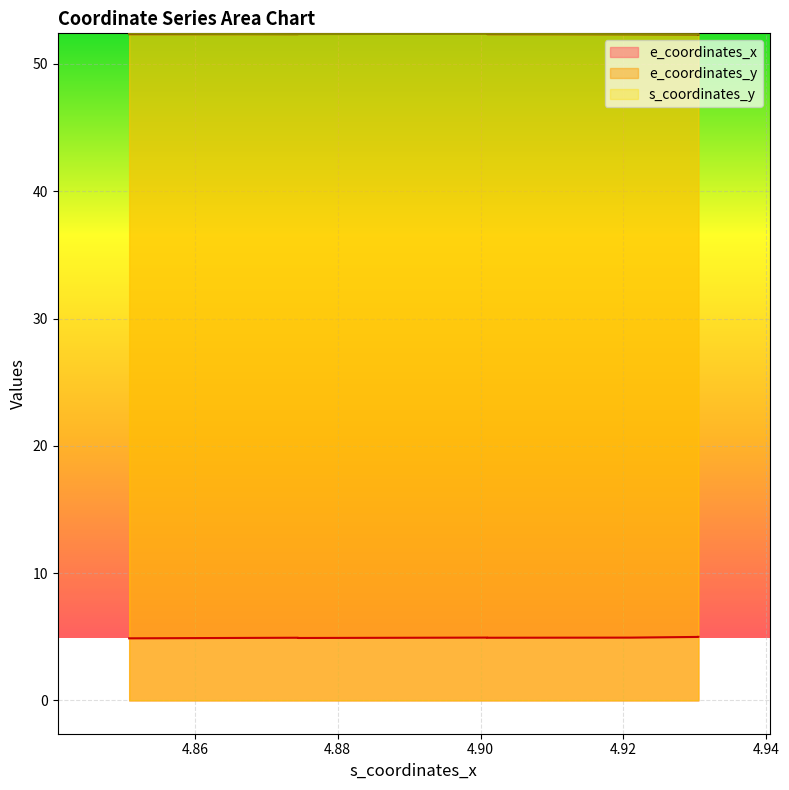

What is the spread (max minus min) of values at 4.9009578?

47.5